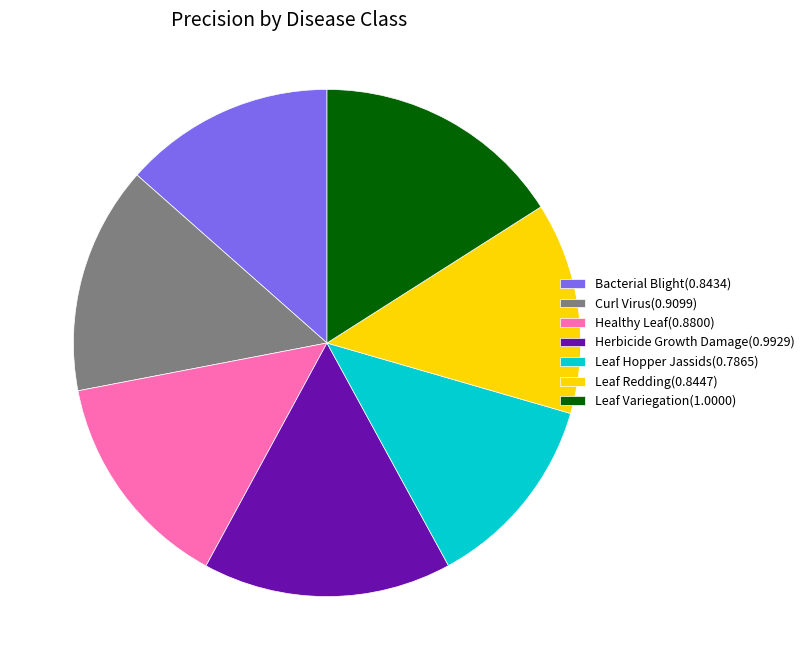

Is it true that Curl Virus(0.9099) is 15% of the pie?

True